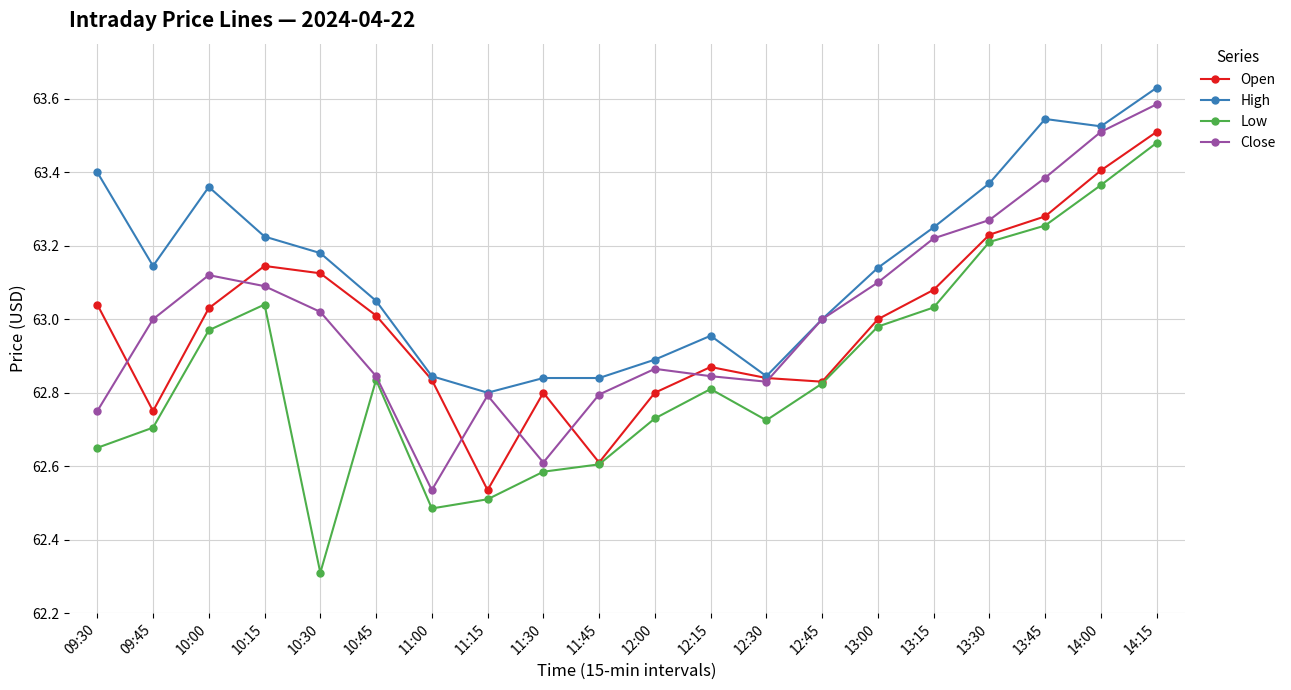

Which series has the widest spread of values?

Low